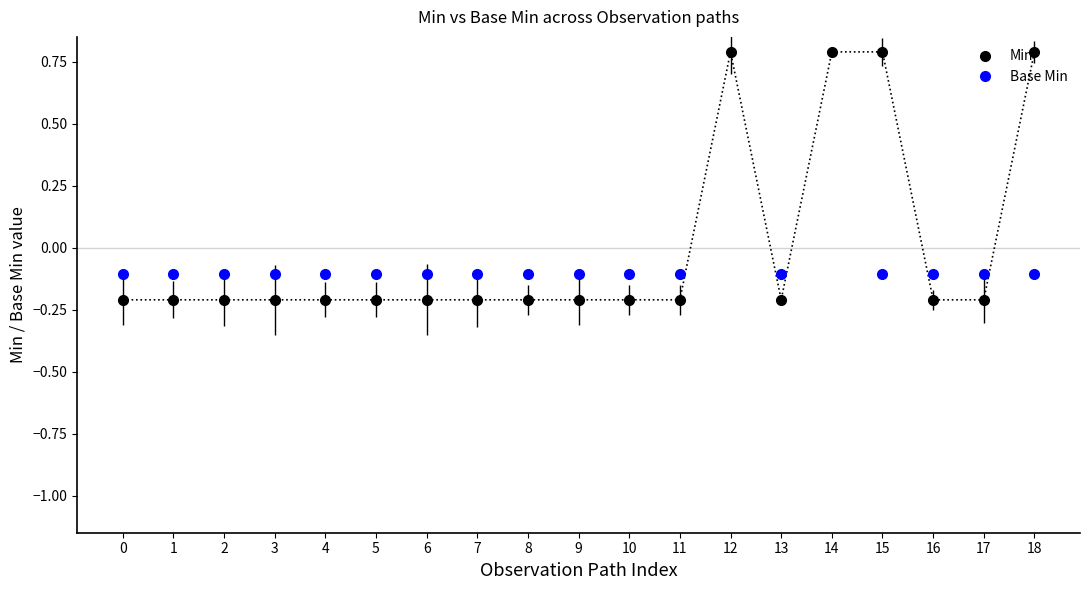

Reading left to right, extract all data points from this chart.

Min: 0=-0.2	1=-0.2	2=-0.2	3=-0.2	4=-0.2	5=-0.2	6=-0.2	7=-0.2	8=-0.2	9=-0.2	10=-0.2	11=-0.2	12=0.8	13=-0.2	14=0.8	15=0.8	16=-0.2	17=-0.2	18=0.8
Base Min: 0=-0.1	1=-0.1	2=-0.1	3=-0.1	4=-0.1	5=-0.1	6=-0.1	7=-0.1	8=-0.1	9=-0.1	10=-0.1	11=-0.1	12=0.9	13=-0.1	14=0.9	15=-0.1	16=-0.1	17=-0.1	18=-0.1